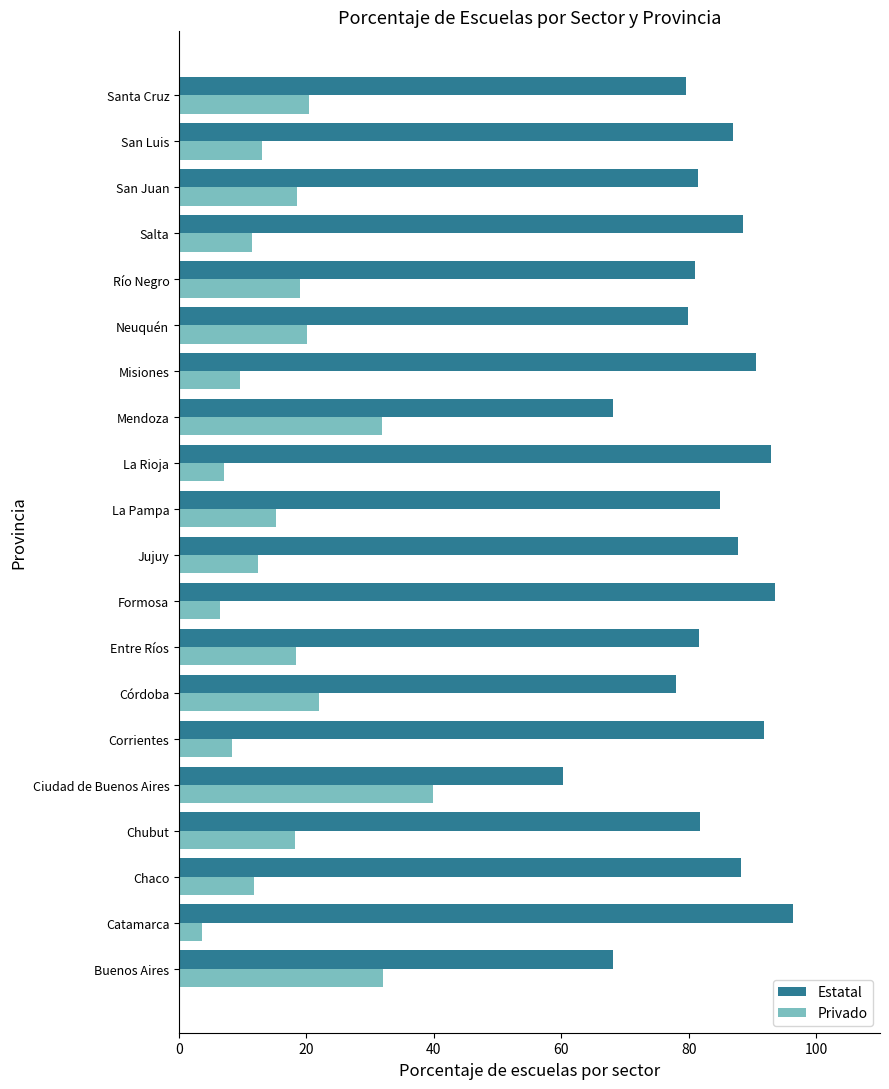

What is the total value across all series at Córdoba?

100.0